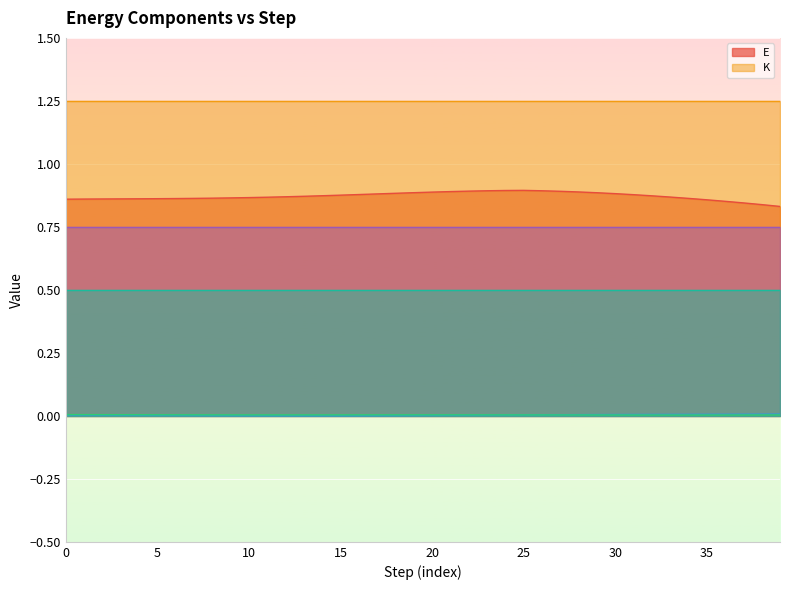

Where do _U_dc and _U_cd first cross each other?

25 and 26